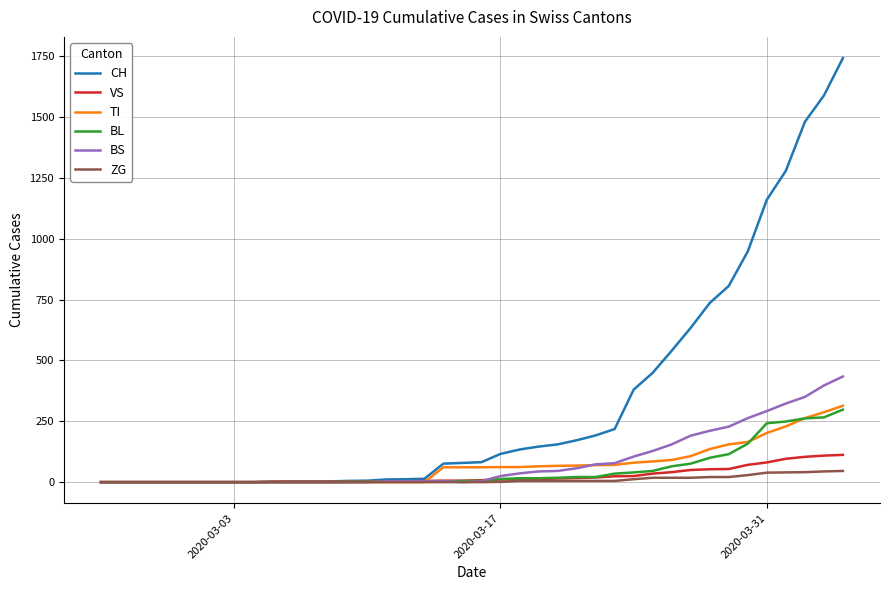

What is the maximum value shown in the chart?

1742